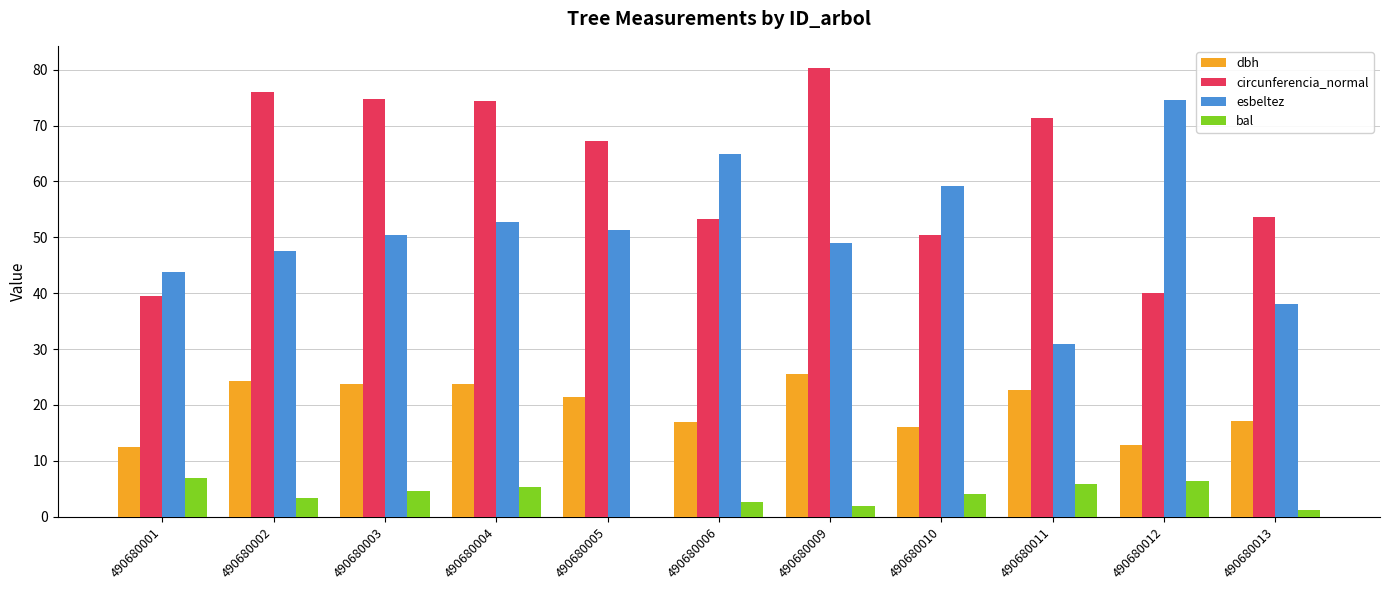

The dbh series shows 17.1 at 490680013. True or false?

True